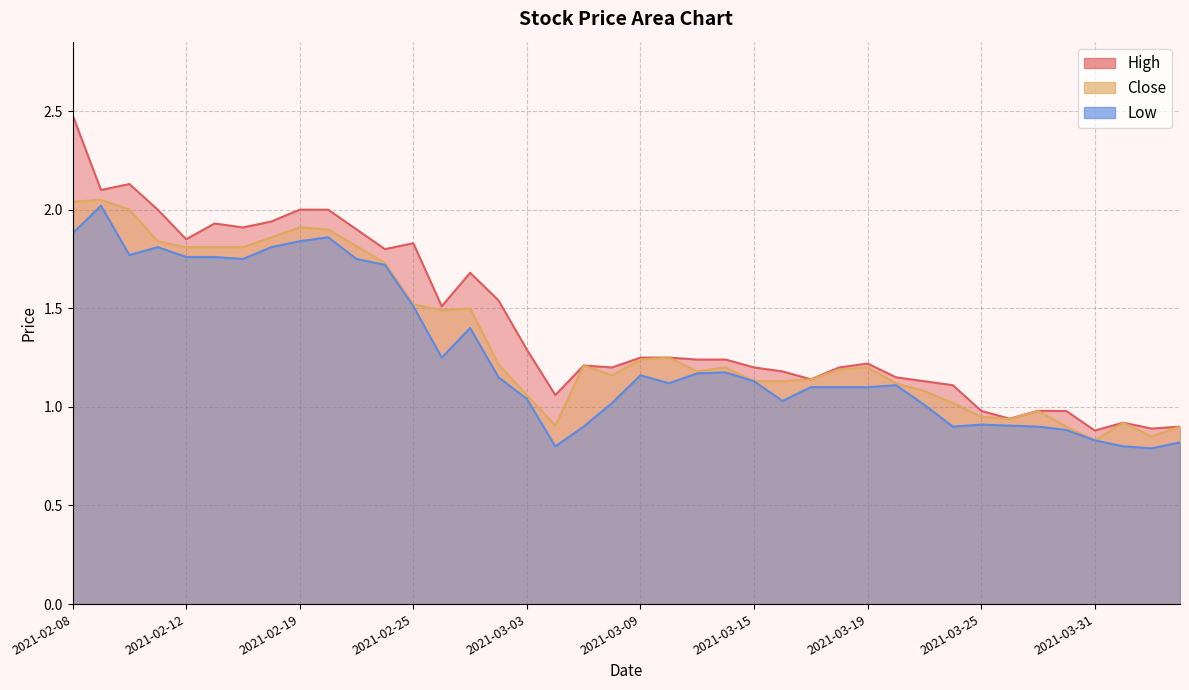

True or false: Close and Low cross at least once.

False